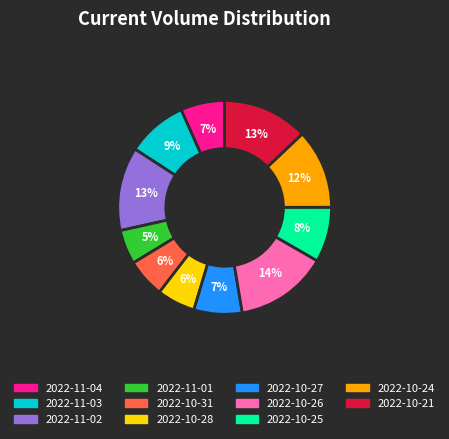

Which has a higher value, 2022-10-21 or 2022-10-24?

2022-10-21